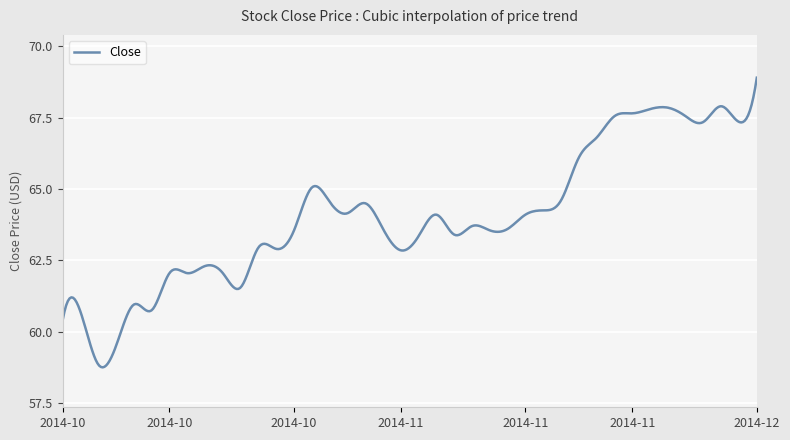

What is the smallest value displayed?

58.7